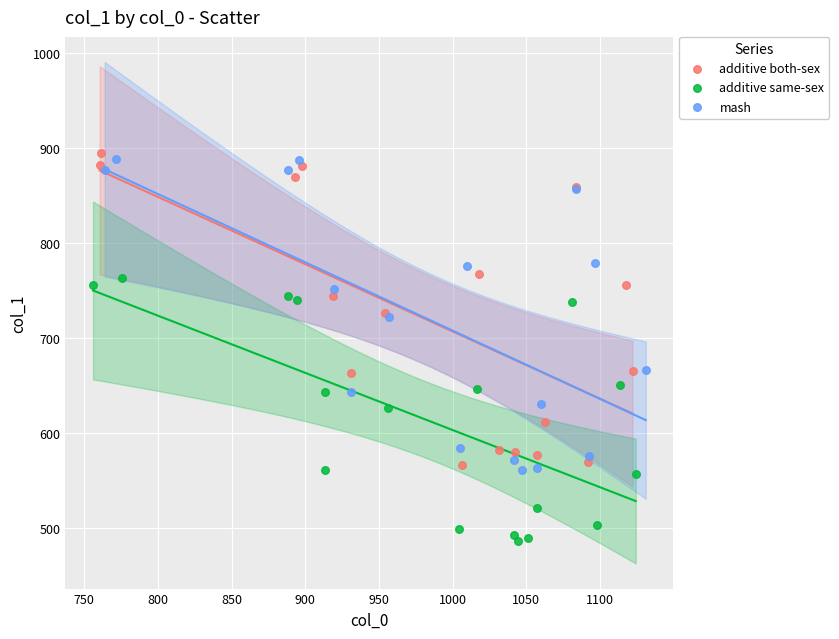

Which series contains the lowest Y value?

additive same-sex